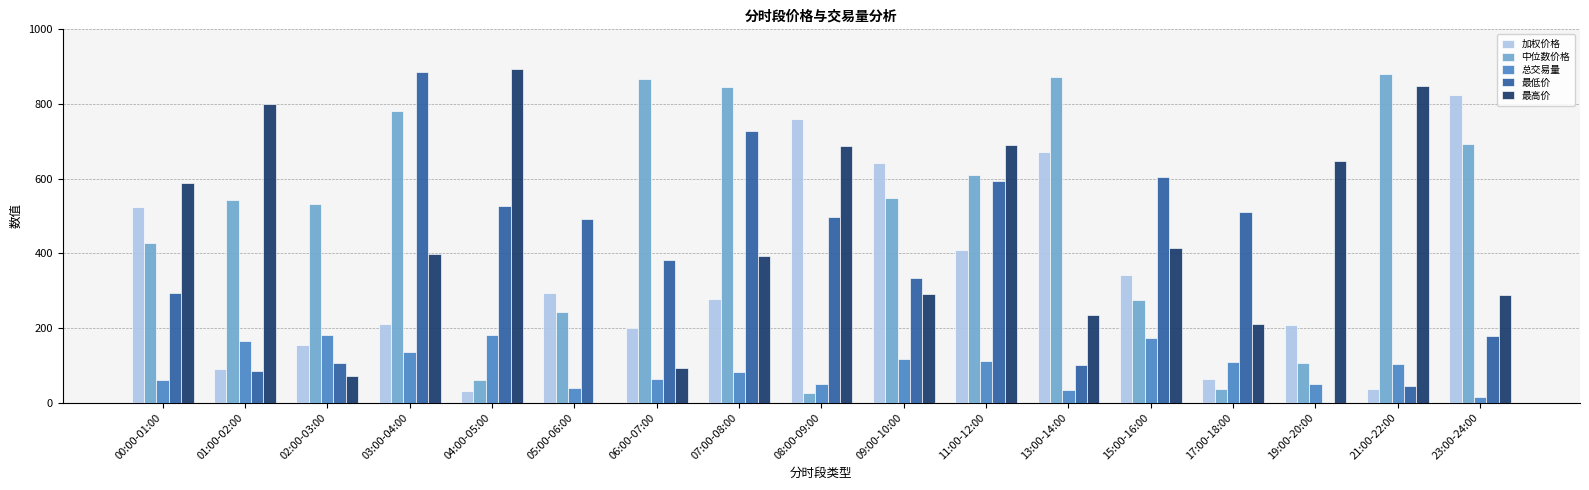

True or false: 总交易量 has a value of 115.9 at 09:00-10:00.

True